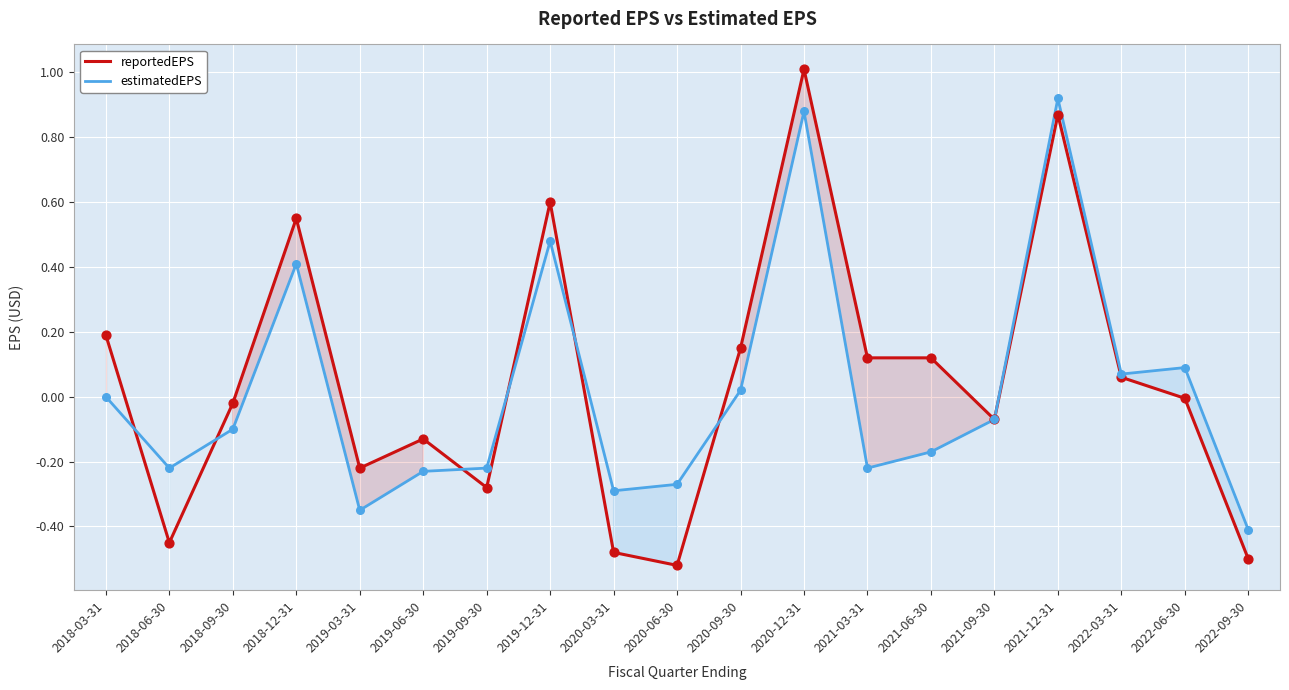

At how many categories does at least one series exceed 0?

10